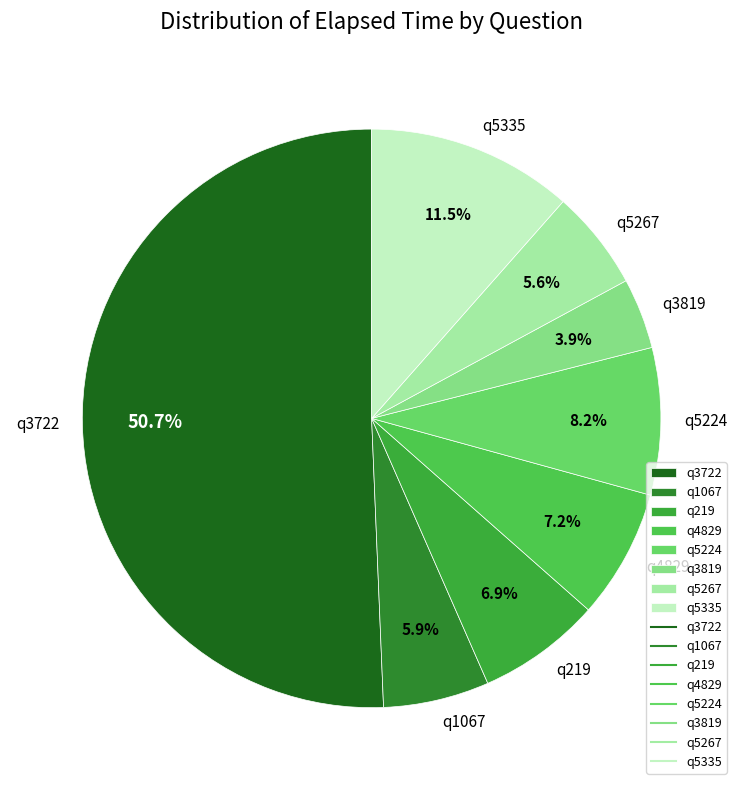

Is it true that q219 is 17% of the pie?

False